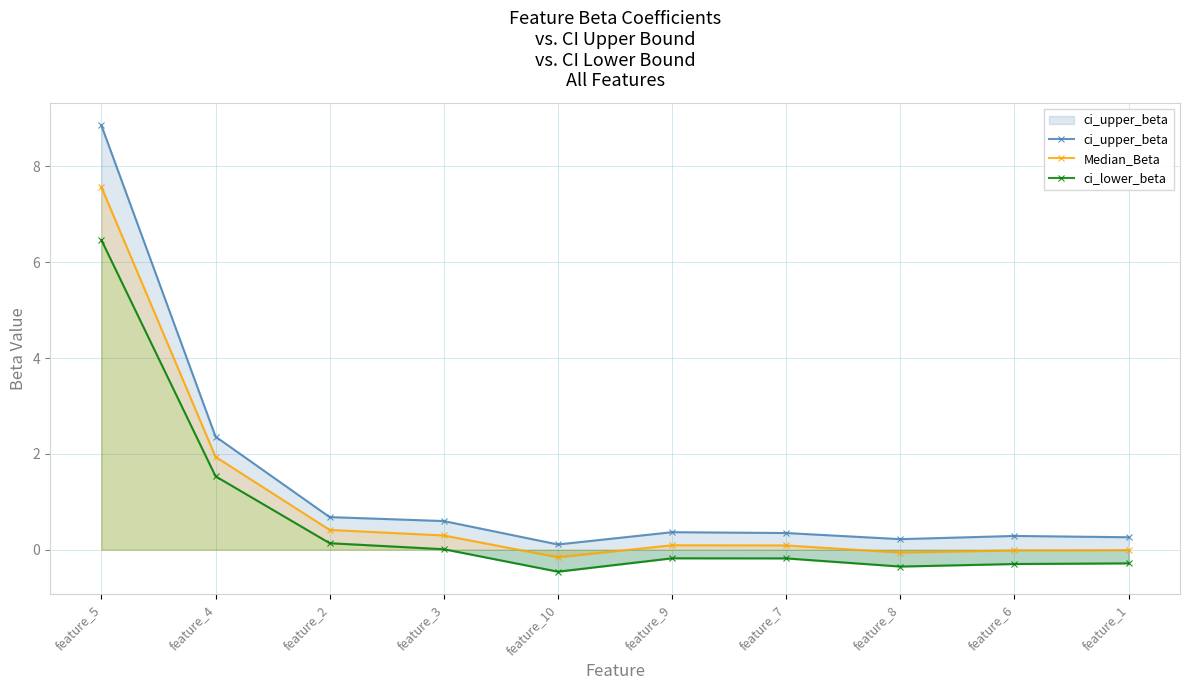

How many data points does each series have?

10